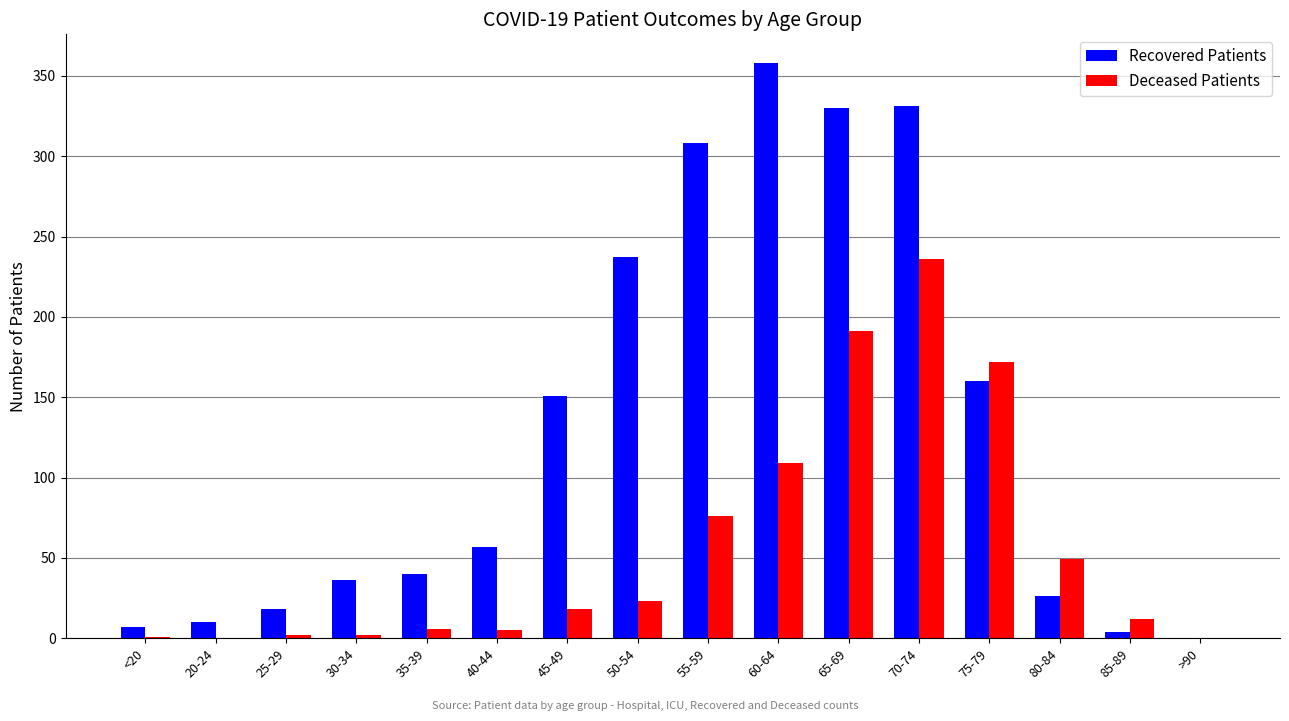

What is the highest value of the Deceased Patients series?

236